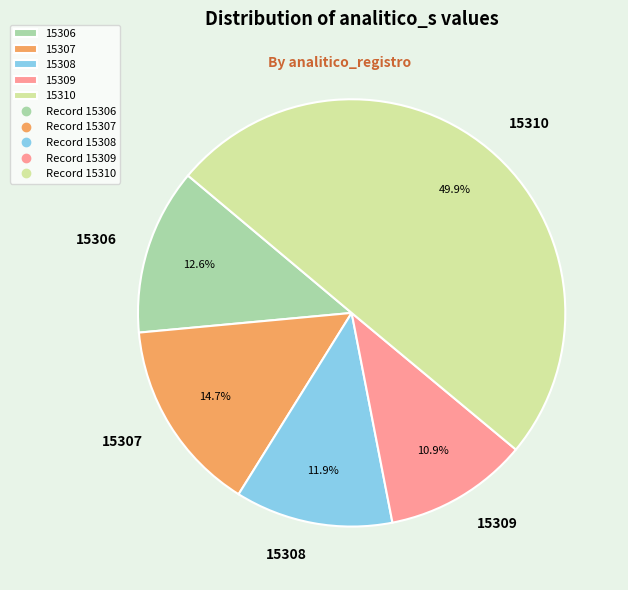

True or false: 15309 accounts for 18% of the total.

False